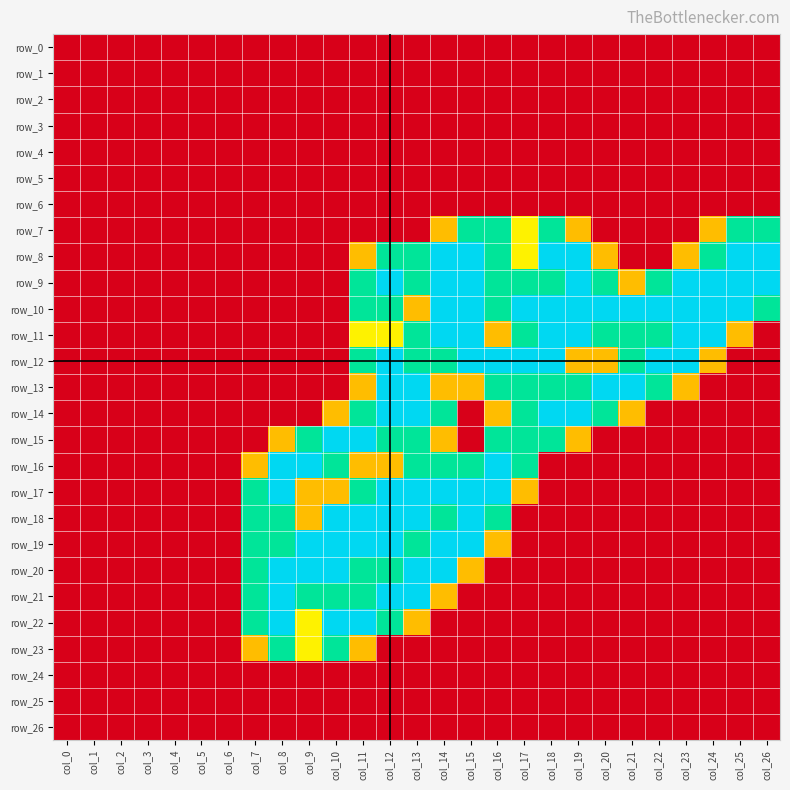

How many values in the row_10 series exceed 1?

15